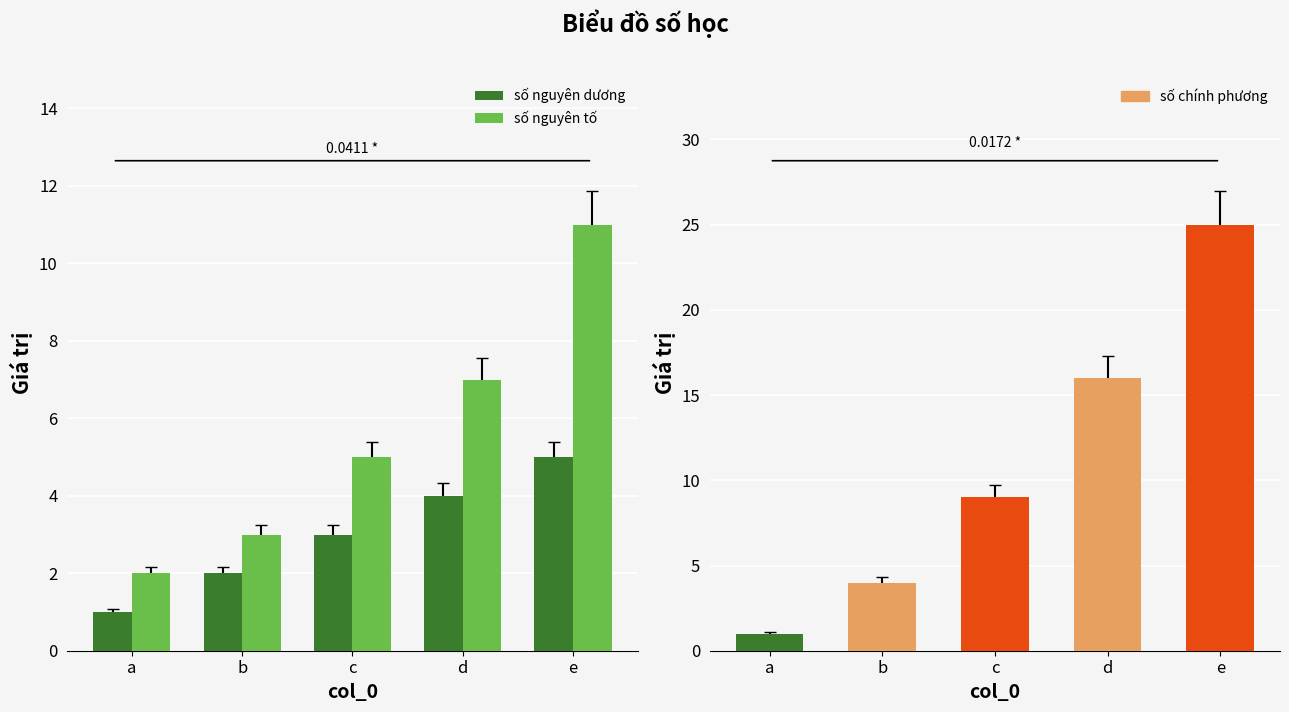

At how many categories does at least one series exceed 5?

2